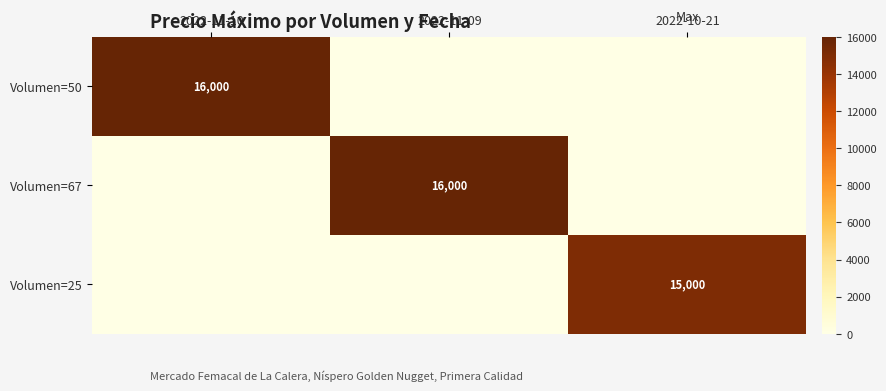

Is it true that Volumen=50 equals 20910 at 2022-11-10?

False